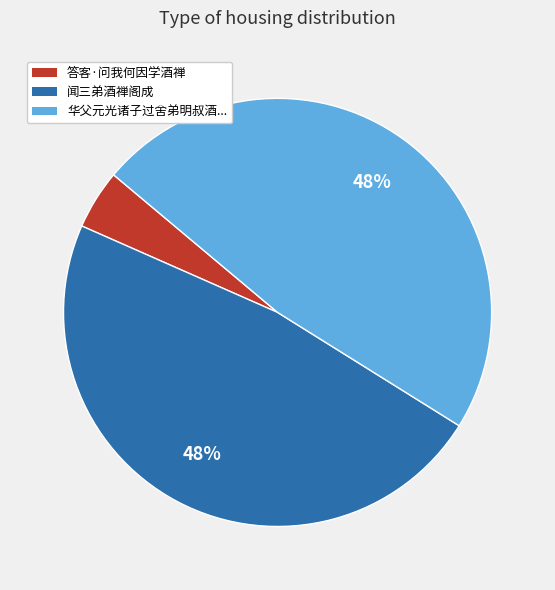

Is there a majority slice in this chart?

No